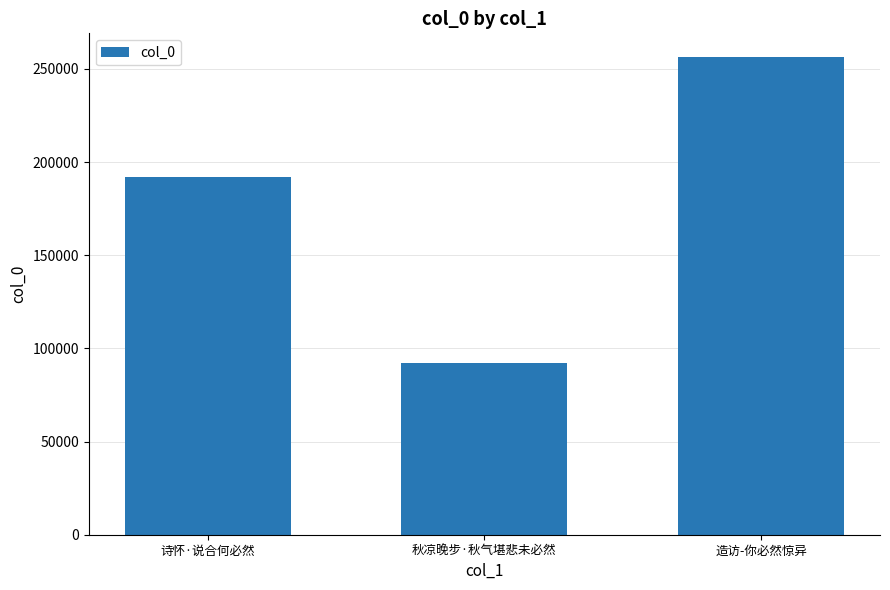

How many bars are there in total?

3